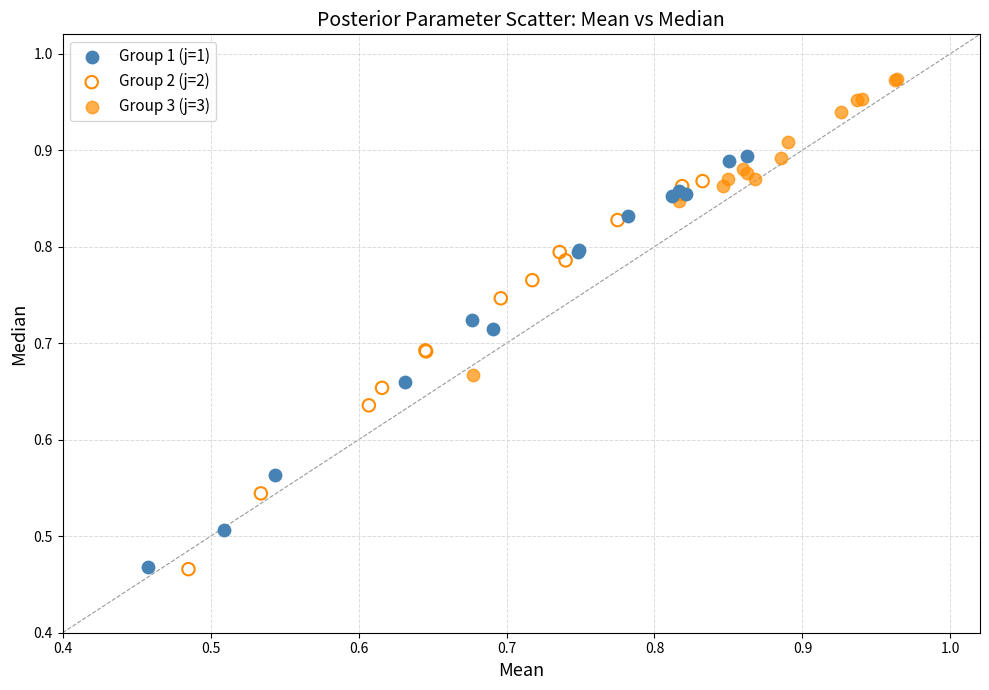

Which series reaches the maximum Y coordinate?

Group 3 (j=3)